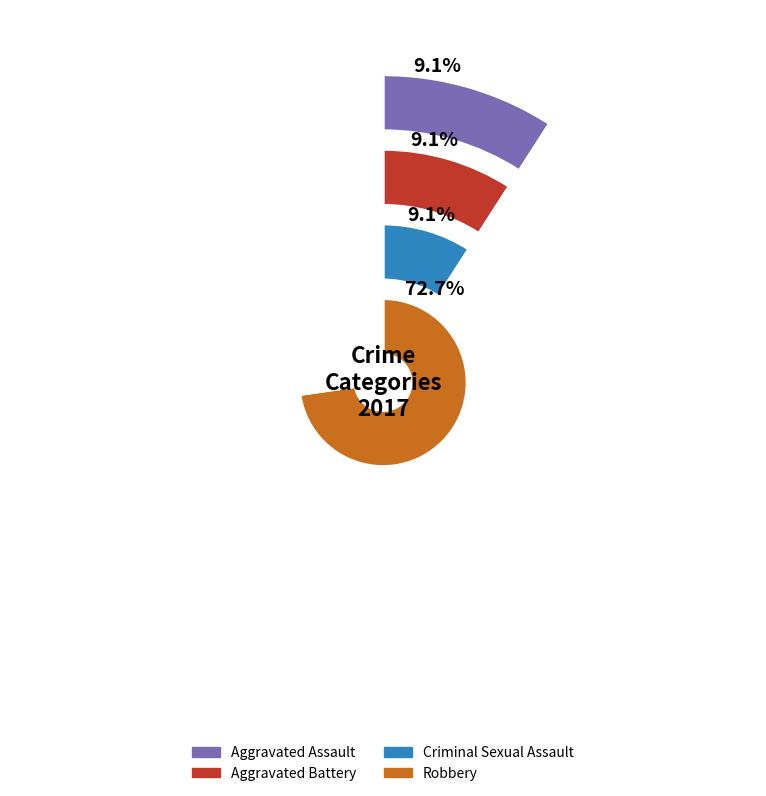

Between Robbery and Criminal Sexual Assault, which is larger?

Robbery